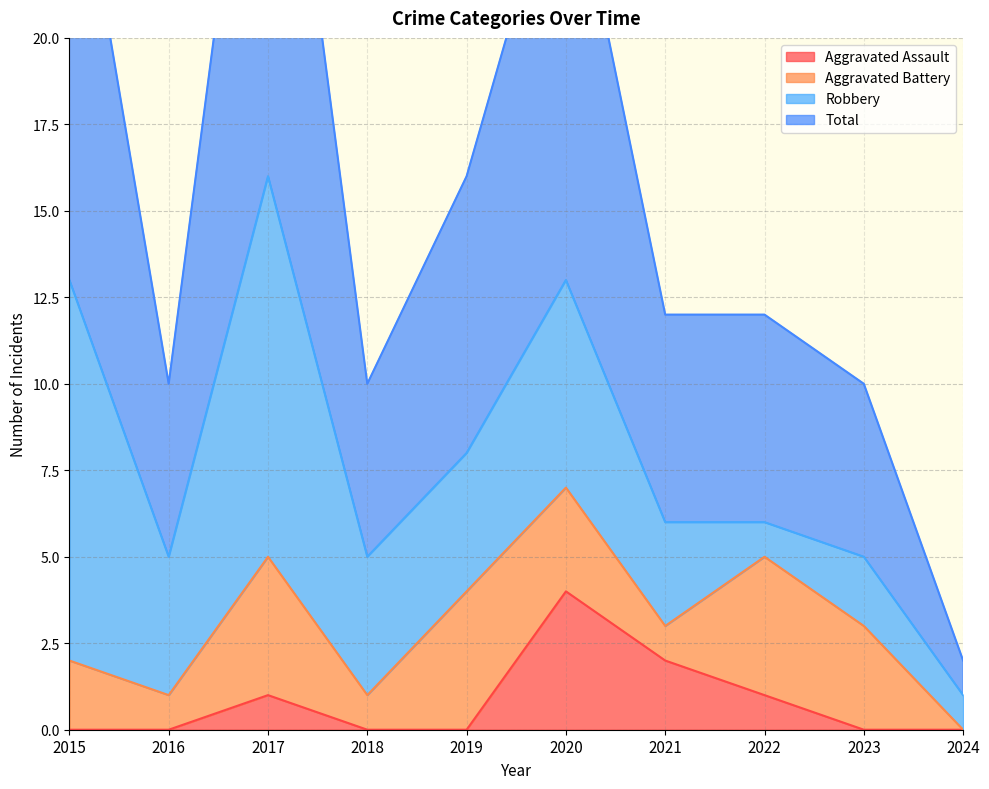

True or false: Aggravated Assault has more than 2 points higher than both neighbors.

False